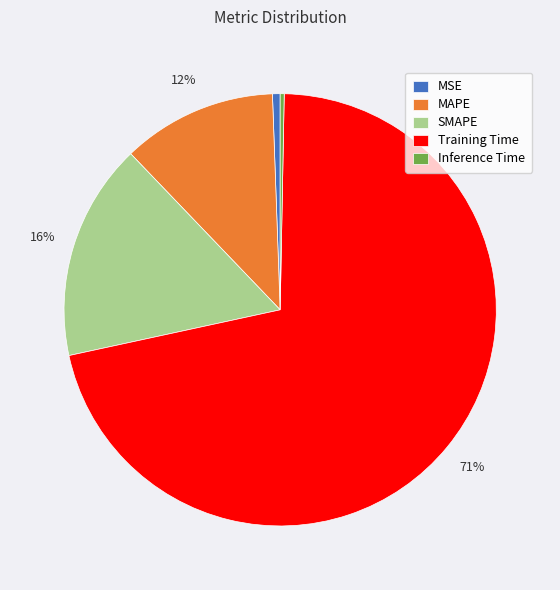

Is there a majority slice in this chart?

Yes